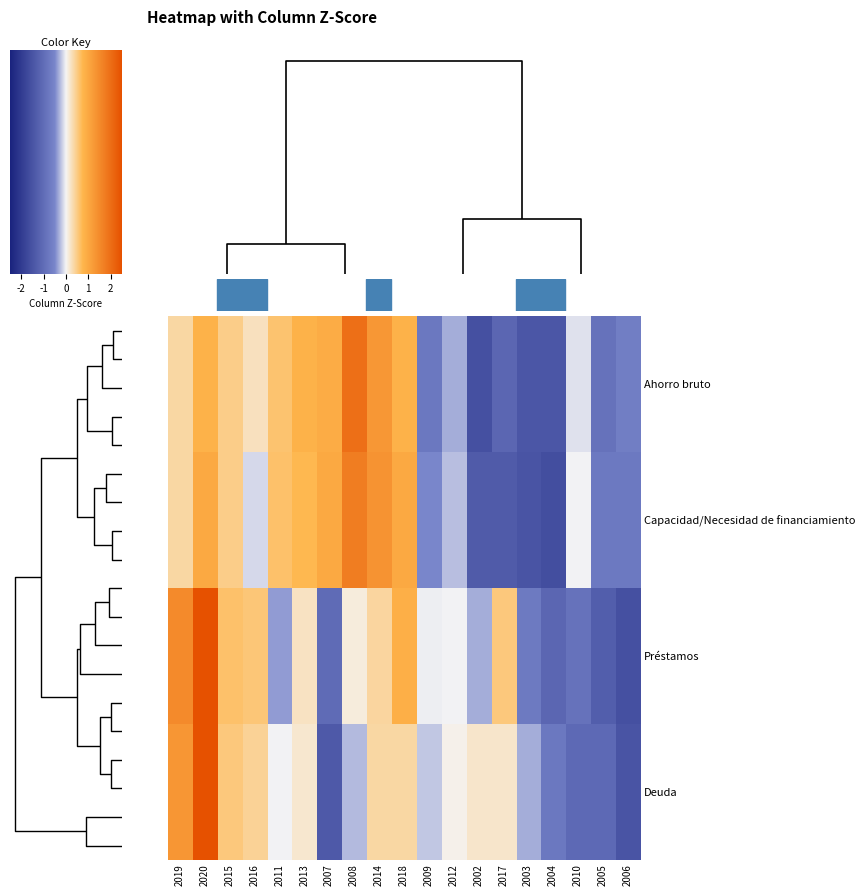

Count the number of categories in the chart.

19